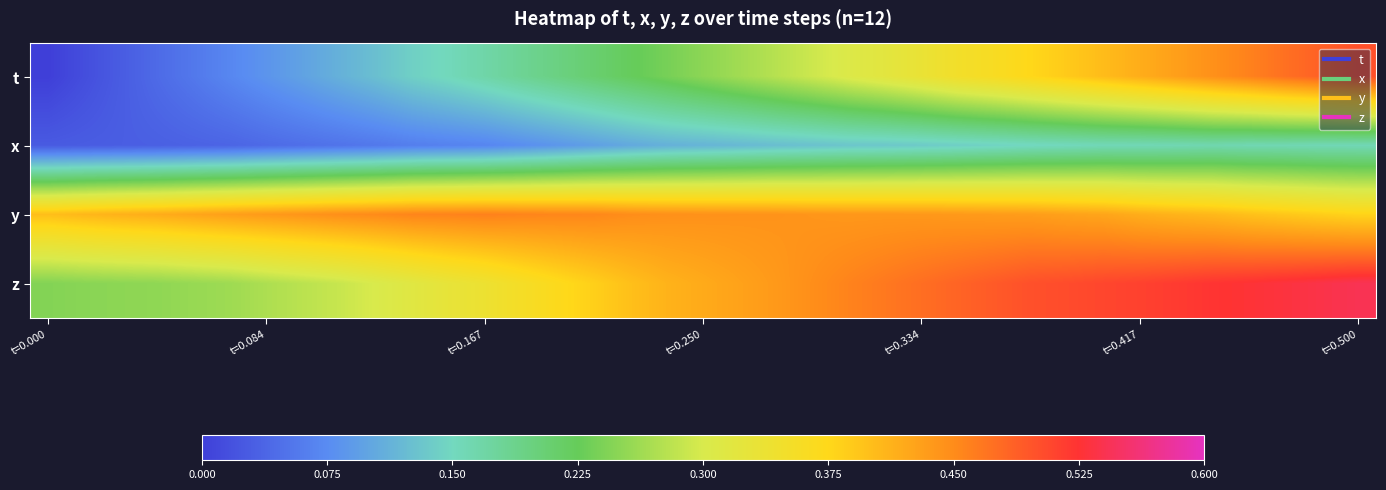

Count the number of data series in this chart.

4